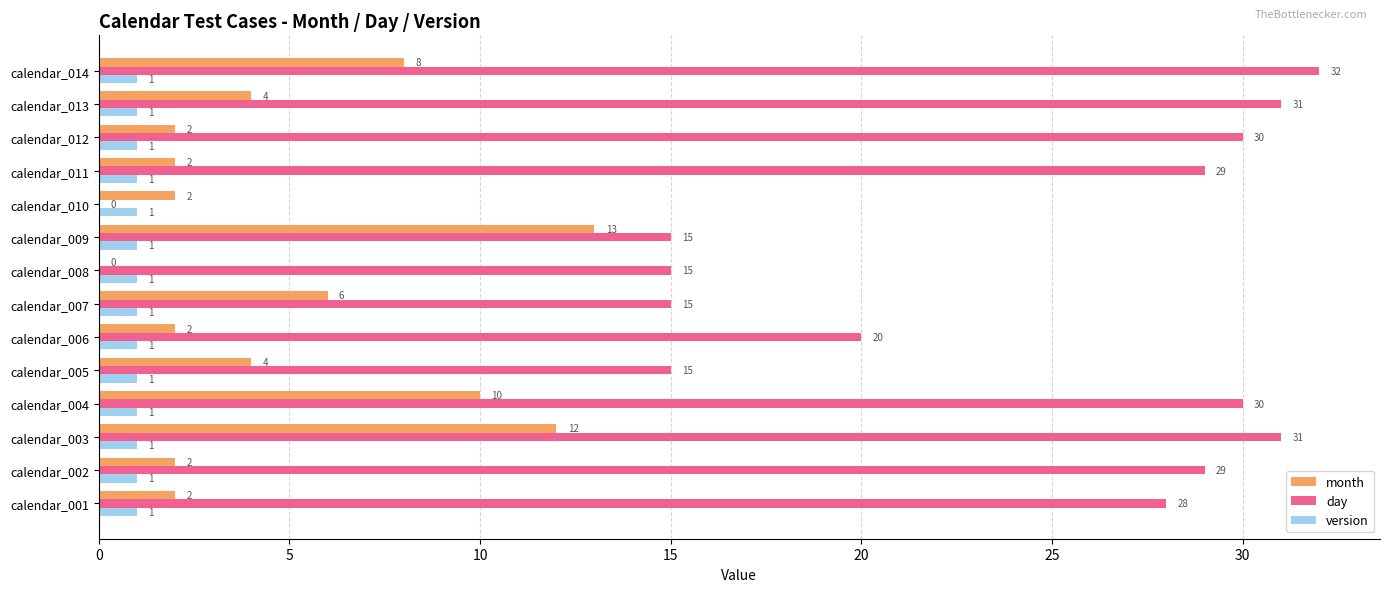

The day series shows 7 at calendar_003. True or false?

False